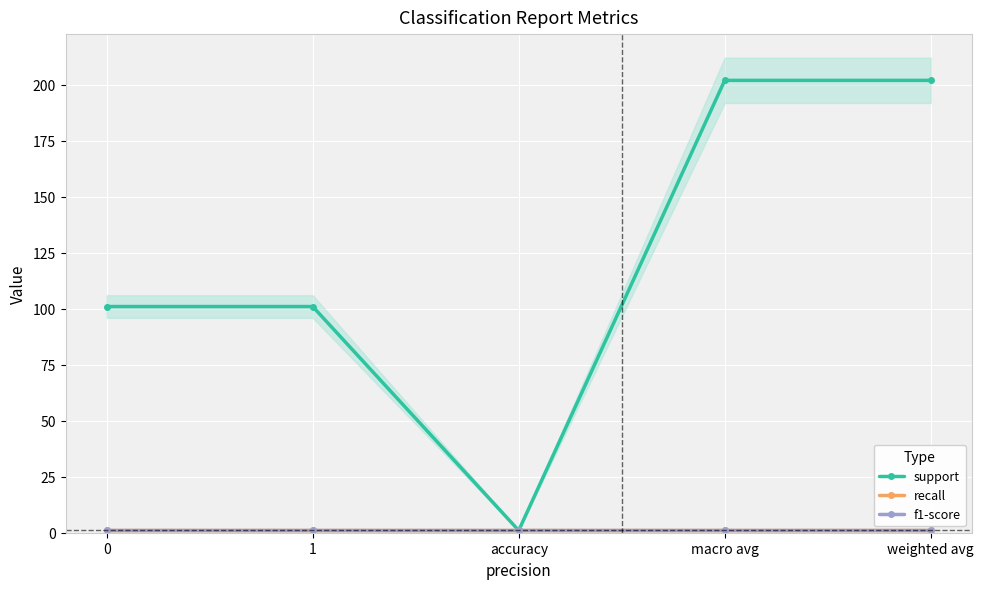

List the labels in order of support value, smallest first.

accuracy, 0, 1, macro avg, weighted avg